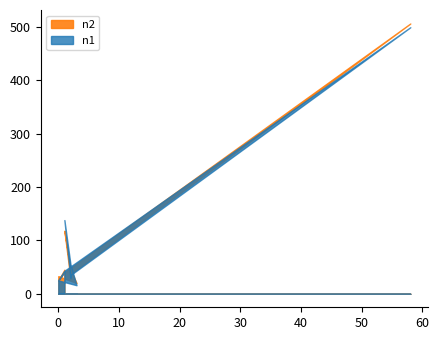

At which category does n1 reach its first local peak?

1